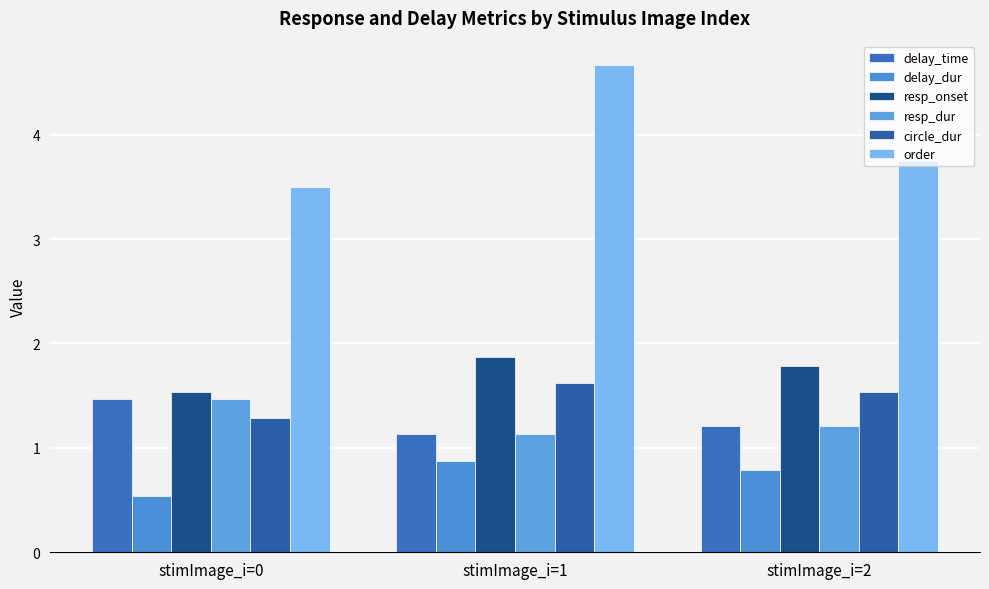

What is the difference between the maximum and second lowest values in the circle_dur series?

0.1